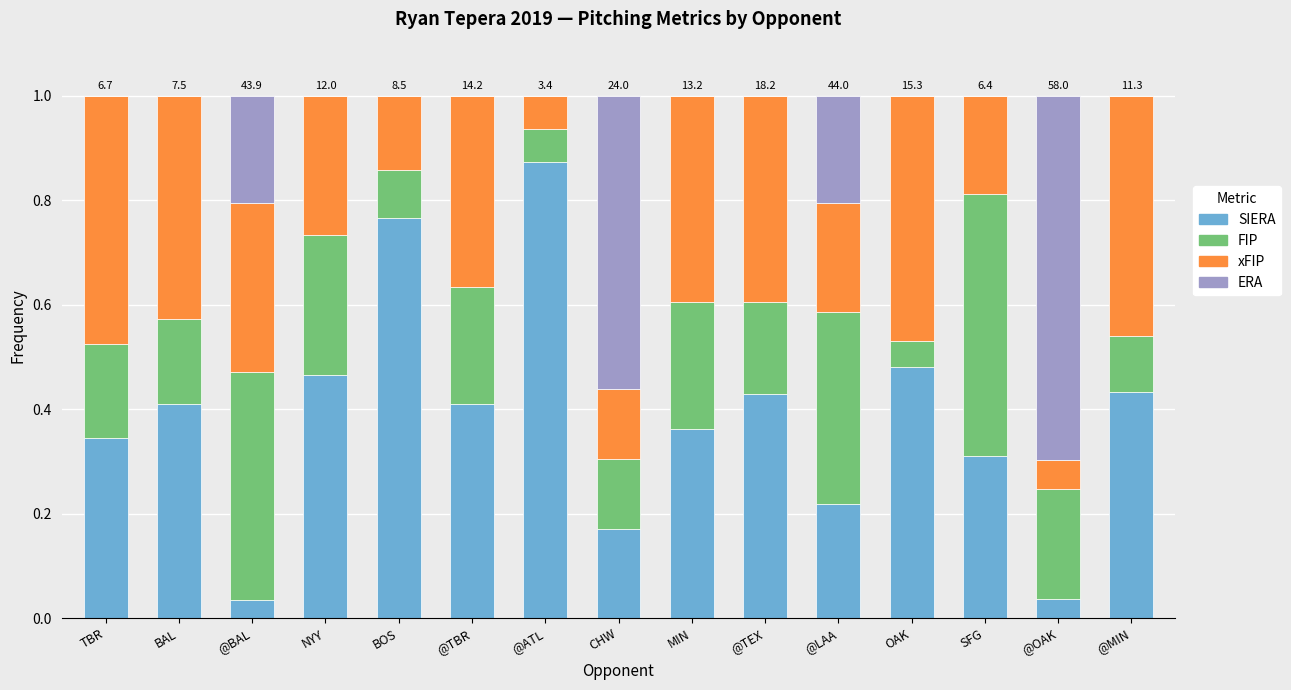

What is the total value across all series at BOS?

1.0